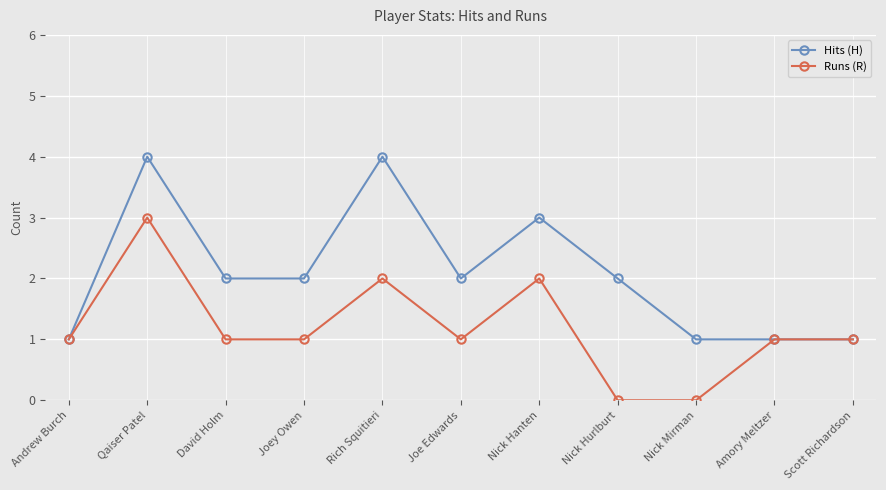

Reading right to left, transcribe all the data shown in this chart.

Hits (H): 1	1	1	2	3	2	4	2	2	4	1
Runs (R): 1	1	0	0	2	1	2	1	1	3	1